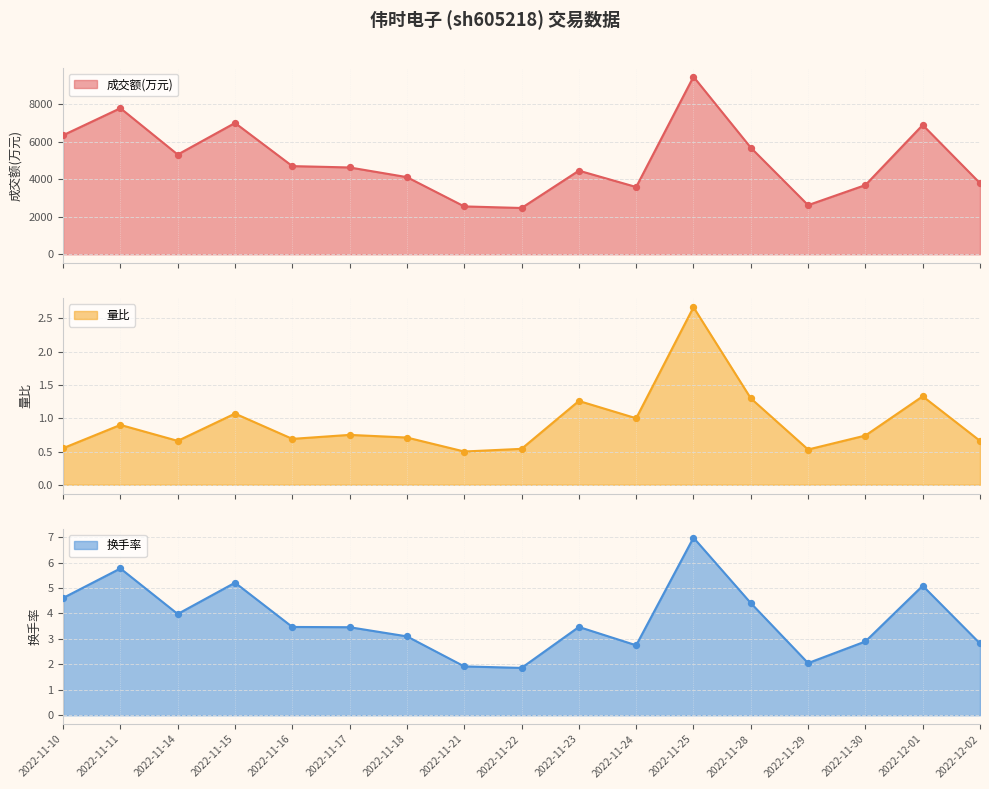

What is the maximum value for 成交额(万元)?

9464